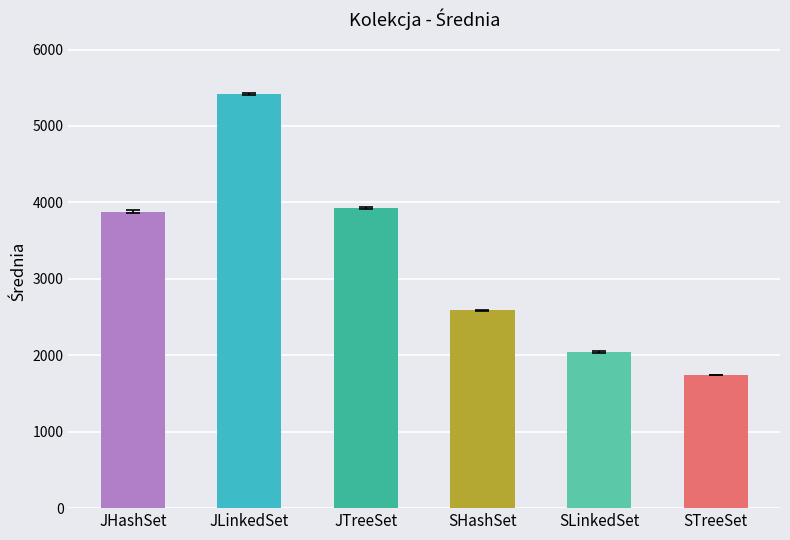

At which category does the chart reach its minimum across all series?

STreeSet